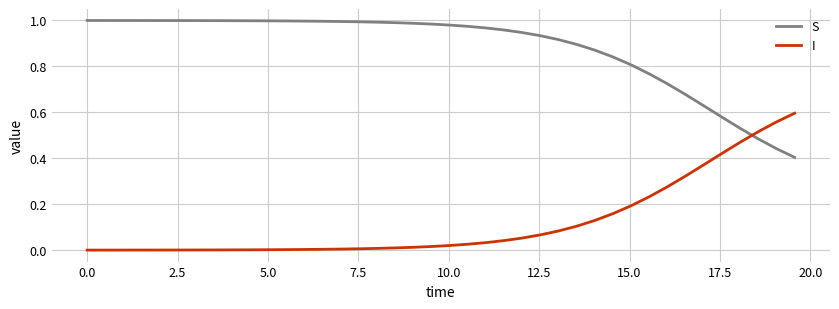

List the series in order of their peak value, highest first.

S, I